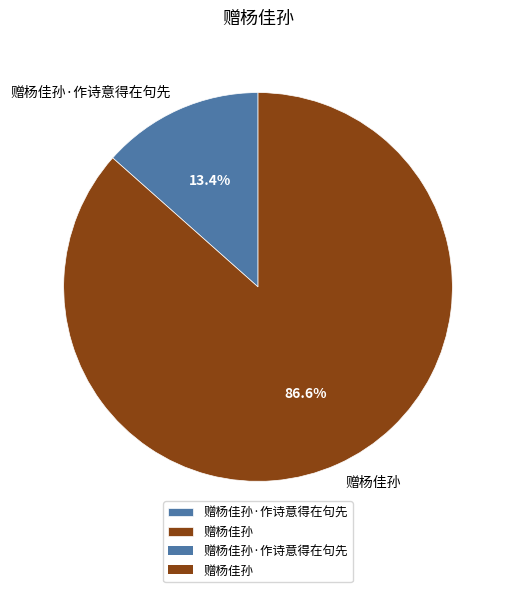

To the nearest percent, what portion does 赠杨佳孙·作诗意得在句先 represent?

13%